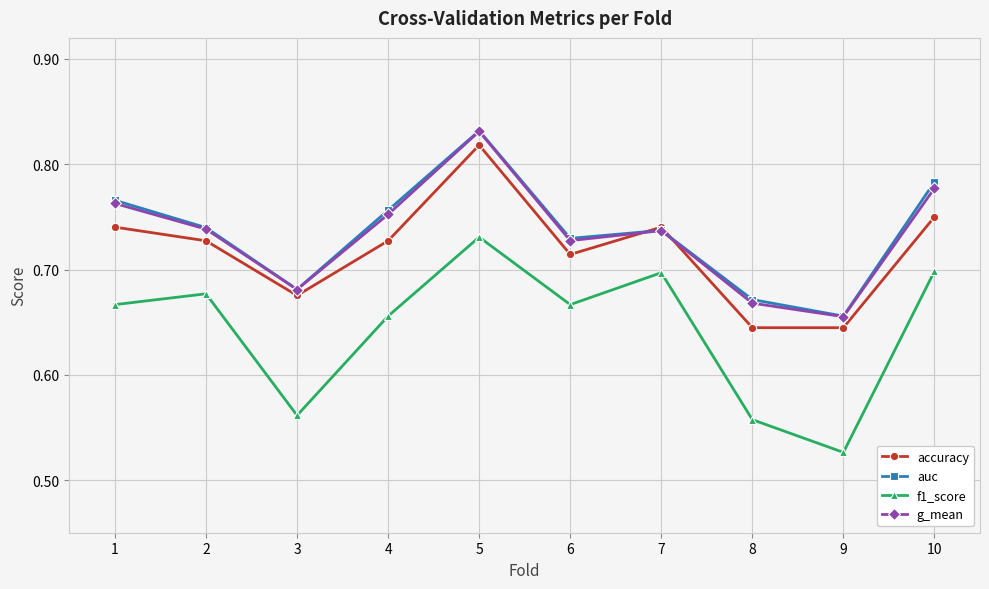

How many interior local valleys does the g_mean series have?

3